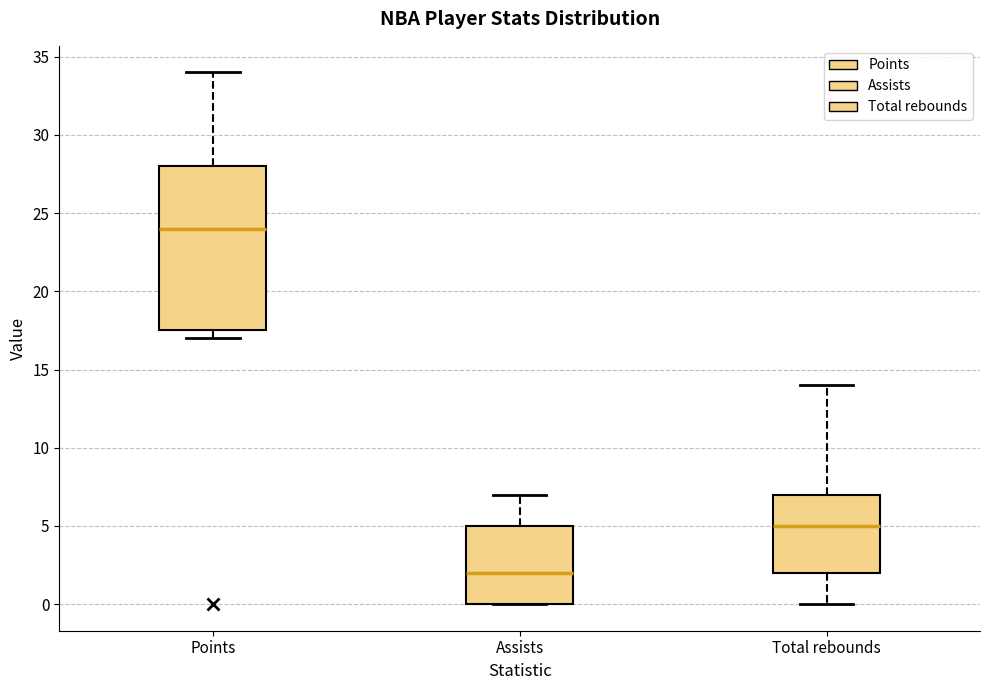

Reading left to right, read every box against the y-axis: the position of its median line, the range the box covers, and the ends of its whiskers. The values are not printed on the chart, so give them approximately, as read against the axis.

Points: median 24.0, box 17.5 to 28.0, whiskers 17.0 to 34.0
Assists: median 2.0, box 0.0 to 5.0, whiskers 0.0 to 7.0
Total rebounds: median 5.0, box 2.0 to 7.0, whiskers 0.0 to 14.0